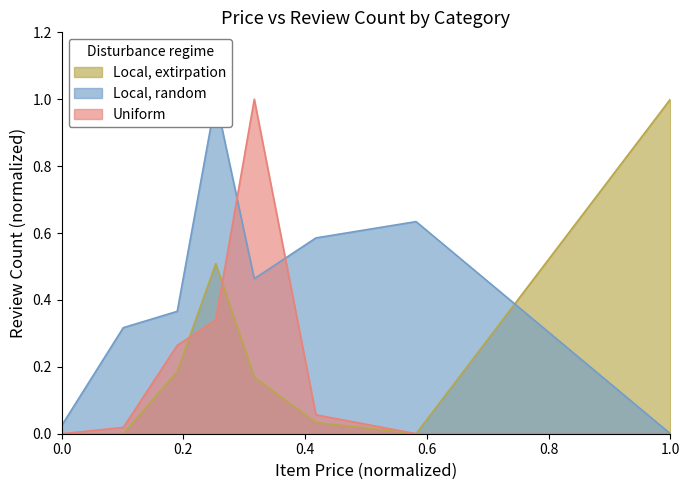

How many series are shown in this chart?

3